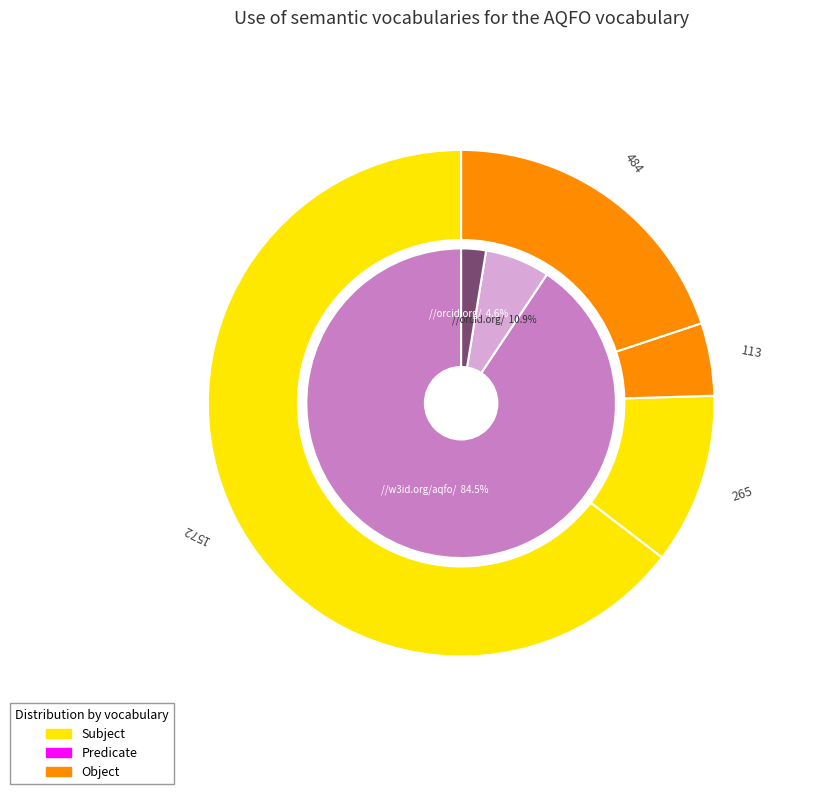

Does any single category account for the majority?

Yes